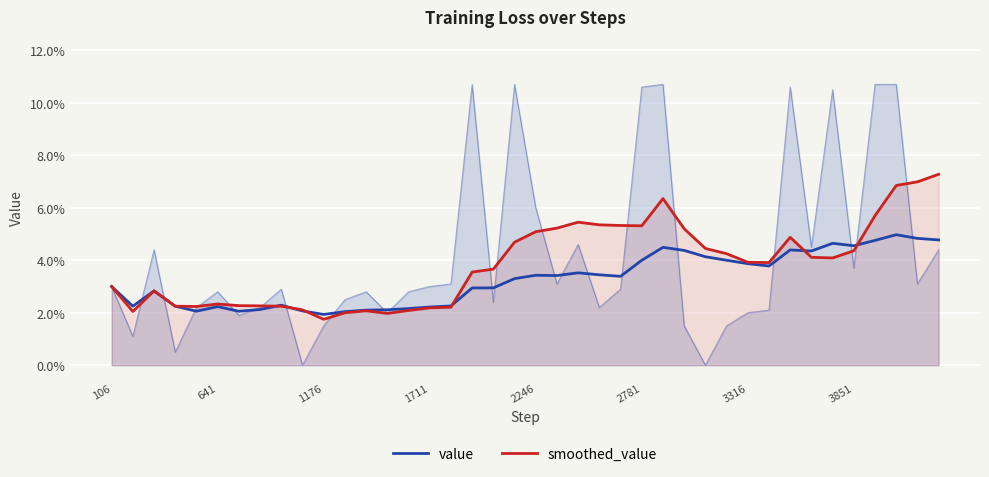

What is the sum of all smoothed_value values?

1.5